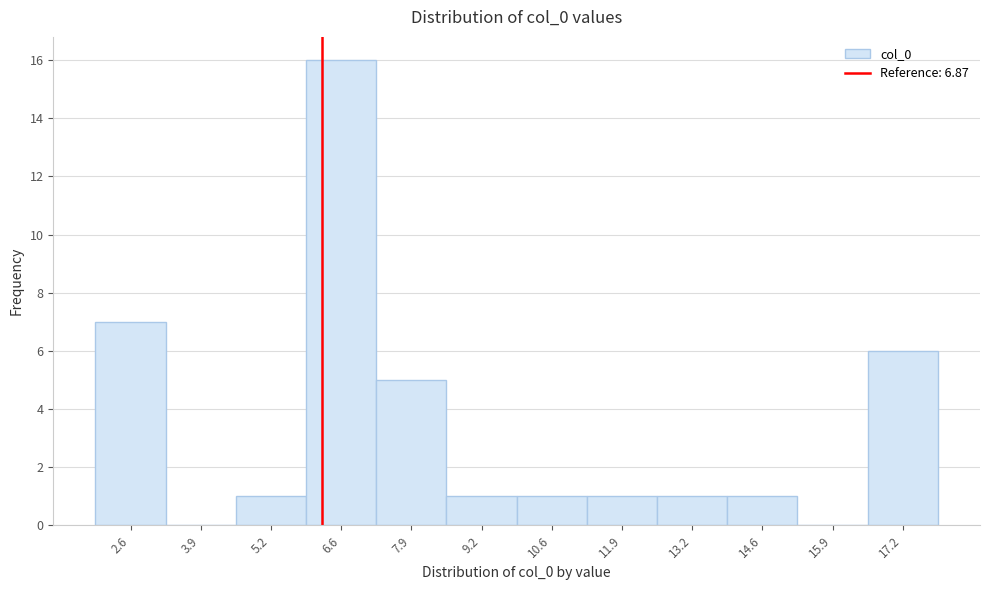

Reading right to left, list all the values displayed in this chart.

17.2=6	15.9=0	14.6=1	13.2=1	11.9=1	10.6=1	9.2=1	7.9=5	6.6=16	5.2=1	3.9=0	2.6=7